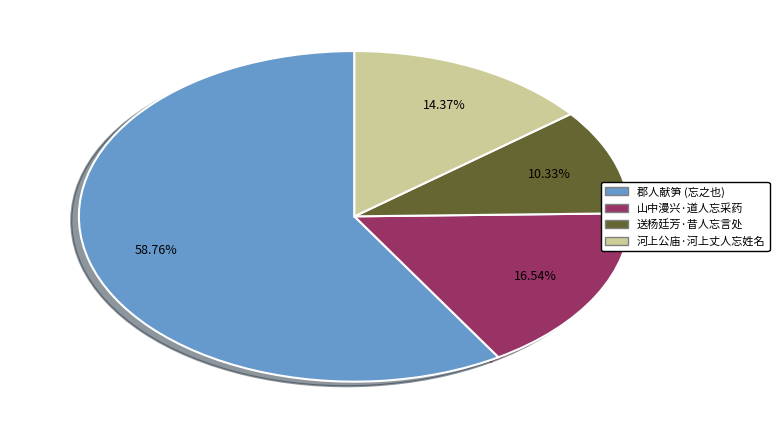

Does any single category account for the majority?

Yes